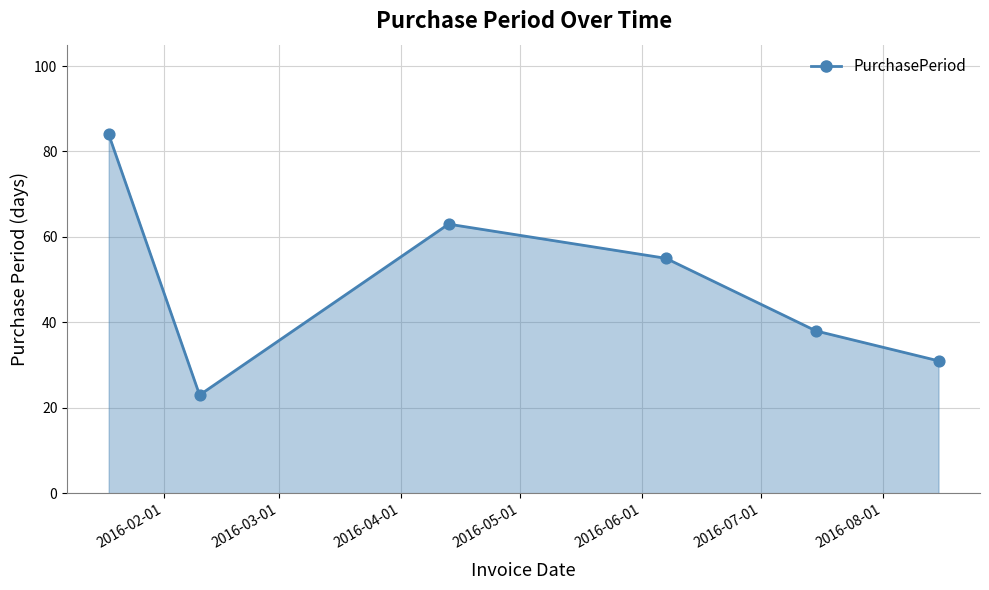

What is the average value?

49